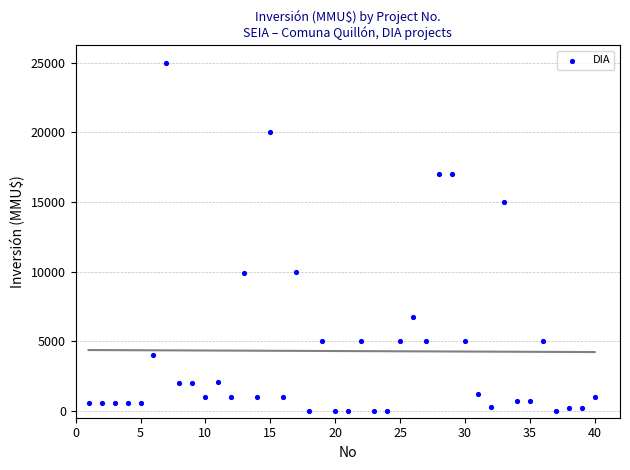

What is the range of X values (max minus min)?

39